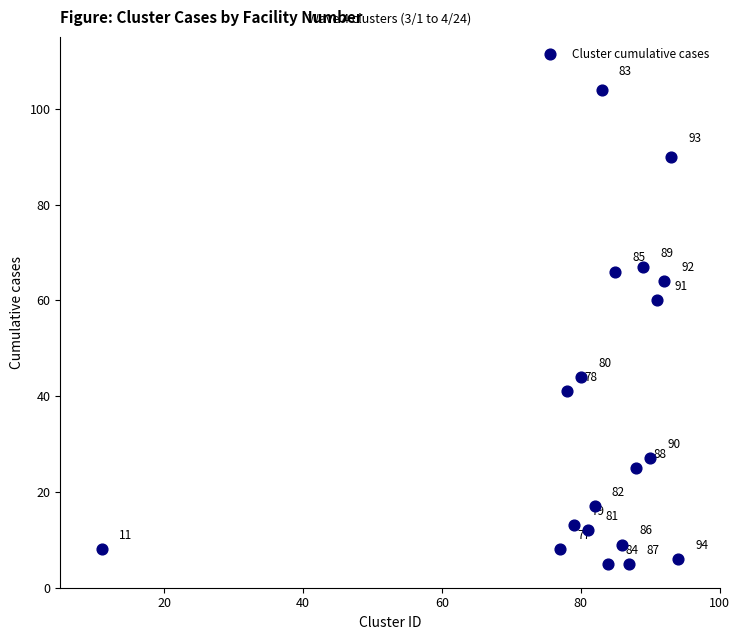

What Y value in the scatter plot is closest to 54?

60